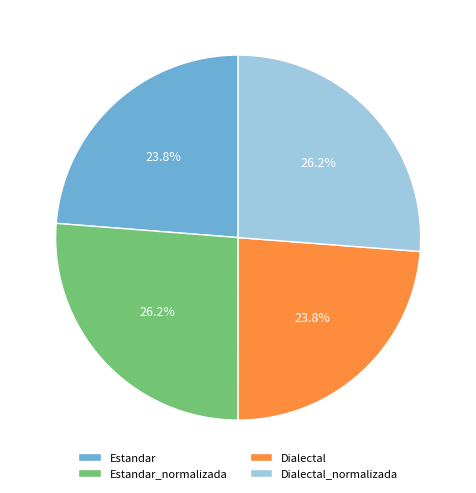

How many segments does this pie chart have?

4